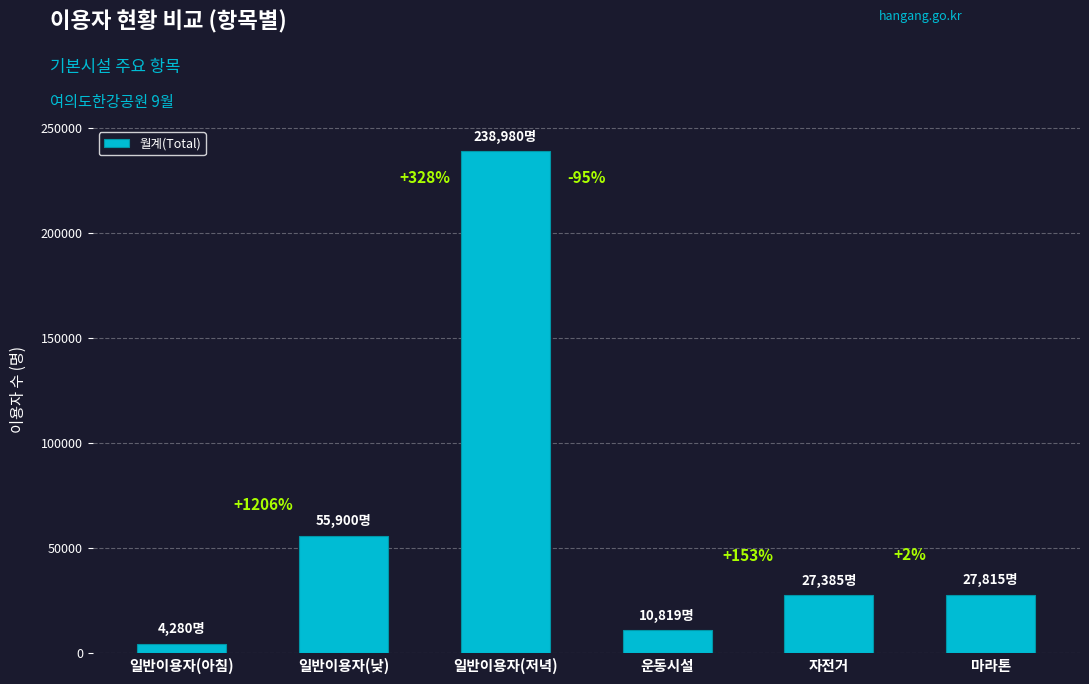

How many bars are there in total?

6